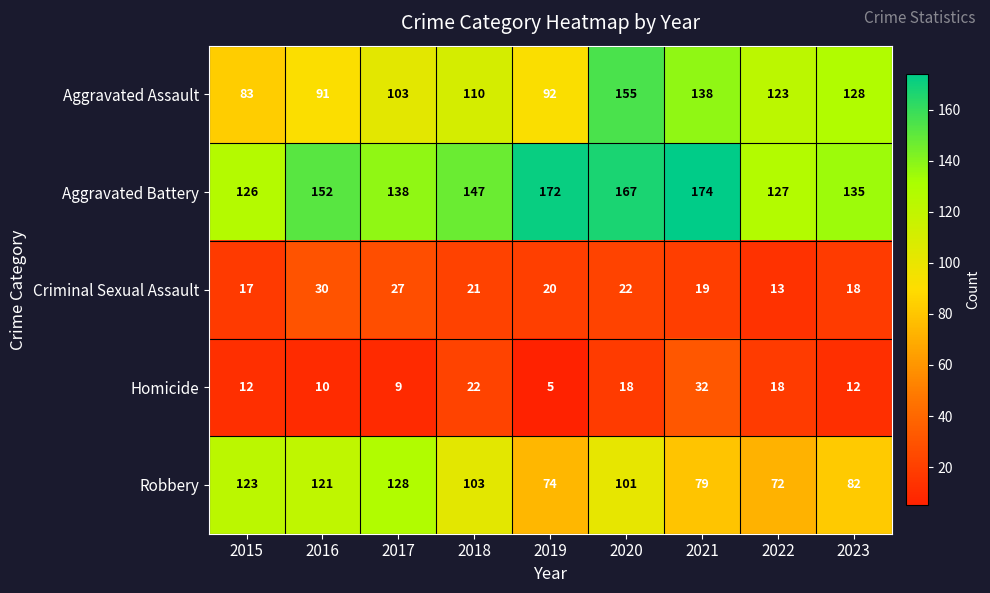

How many data points does each series have?

9